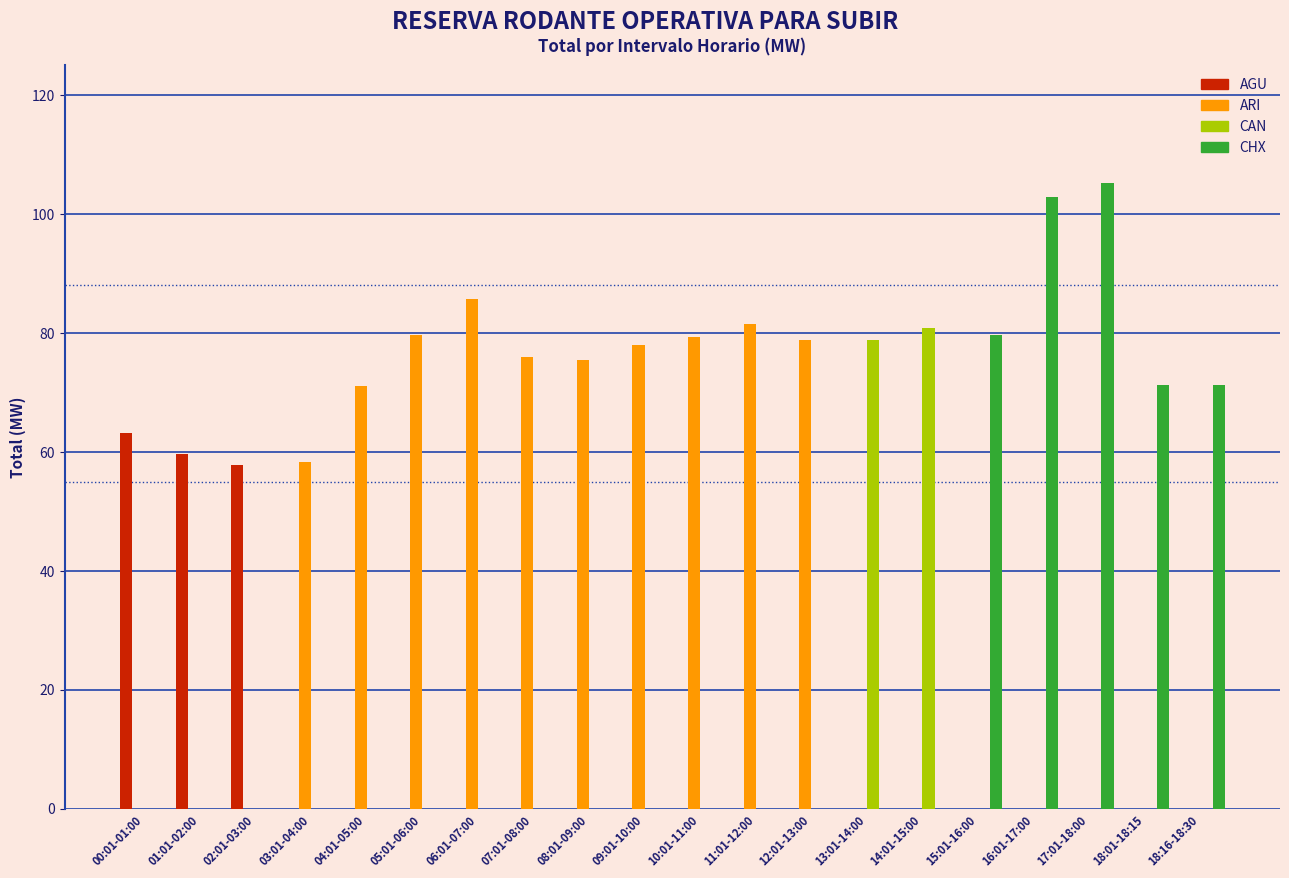

True or false: CHX has a value of 0.0 at 05:01-06:00.

True